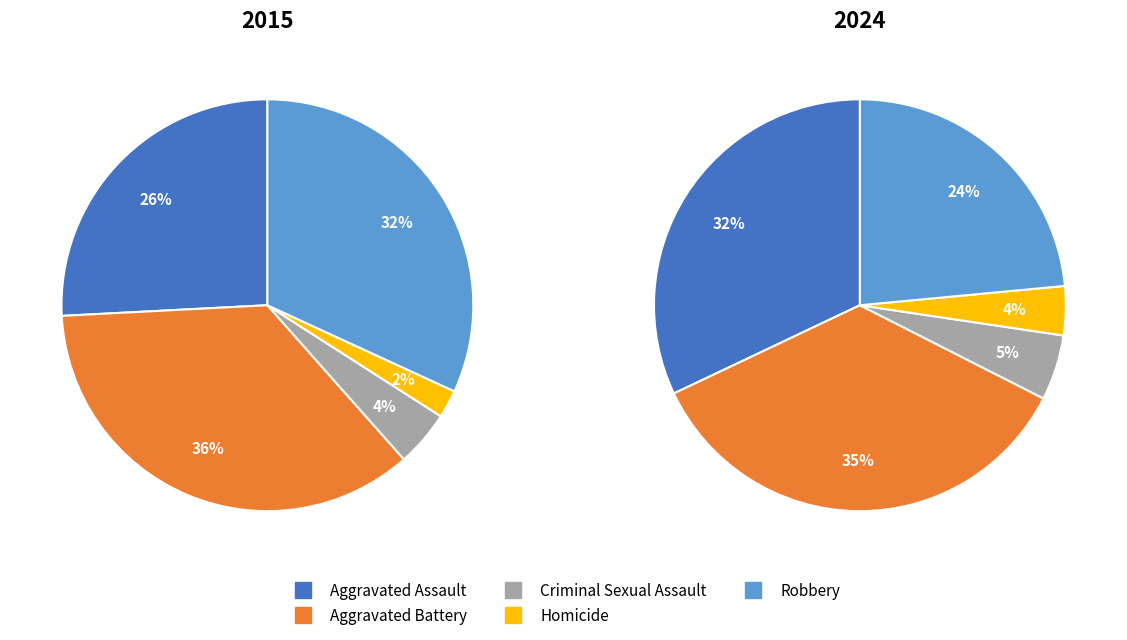

True or false: Aggravated Battery accounts for 23% of the total.

False